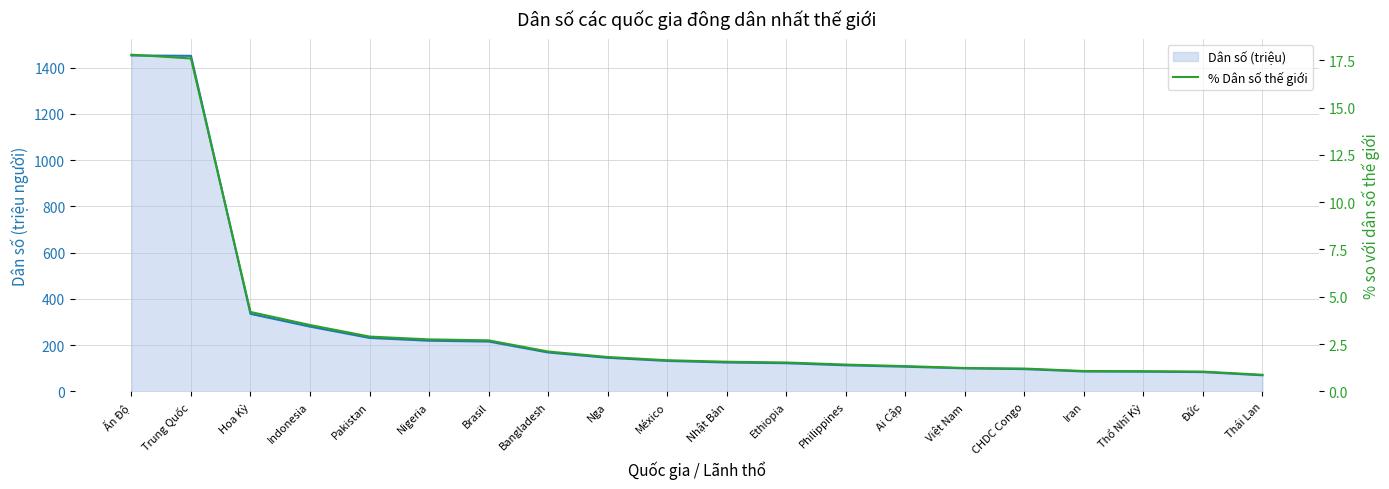

Where is Dân số (triệu) nearest to the value 761?

Hoa Kỳ